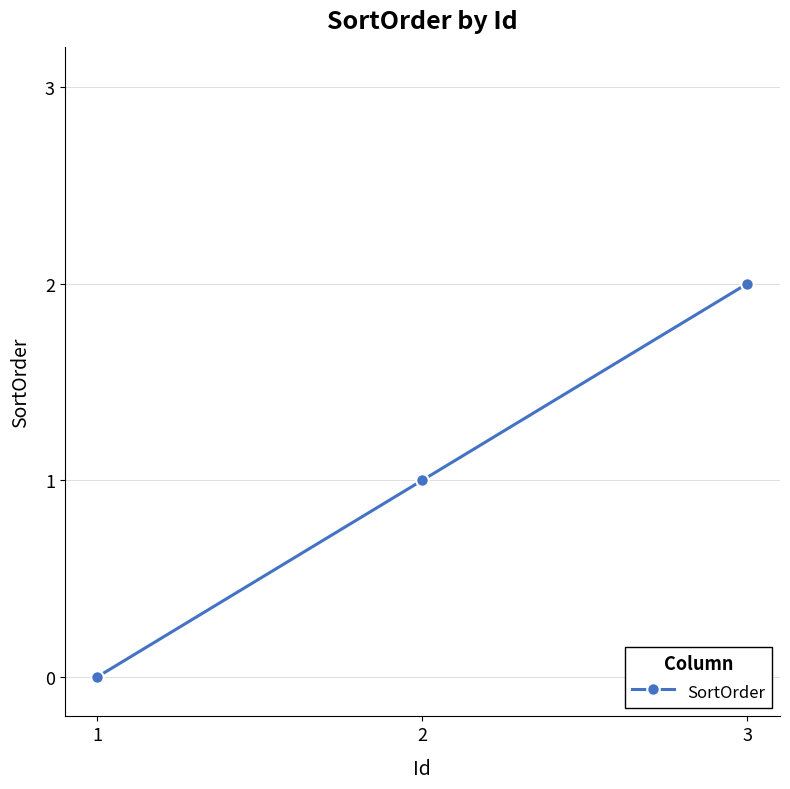

What is the value of the 3rd point from the left?

2